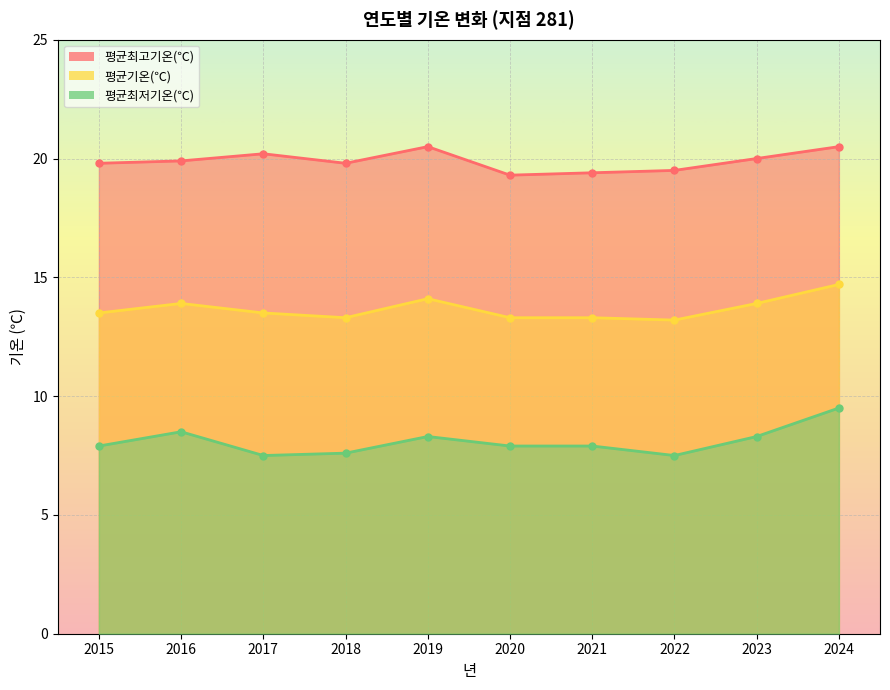

Where is the first local minimum for 평균최고기온(℃)?

2018